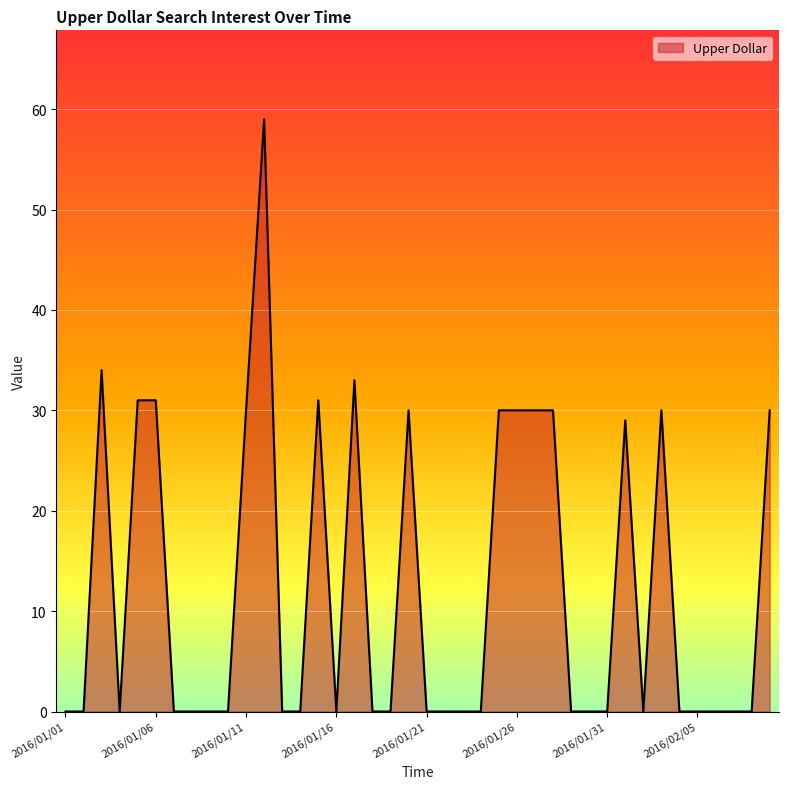

How many lines are shown in the chart?

1